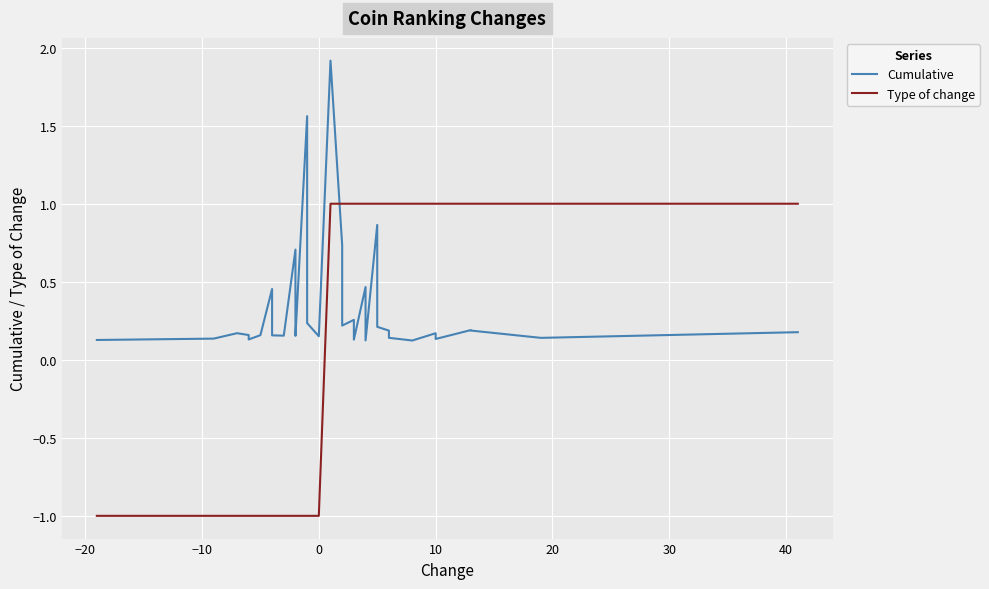

How many interior local valleys does the Cumulative series have?

10